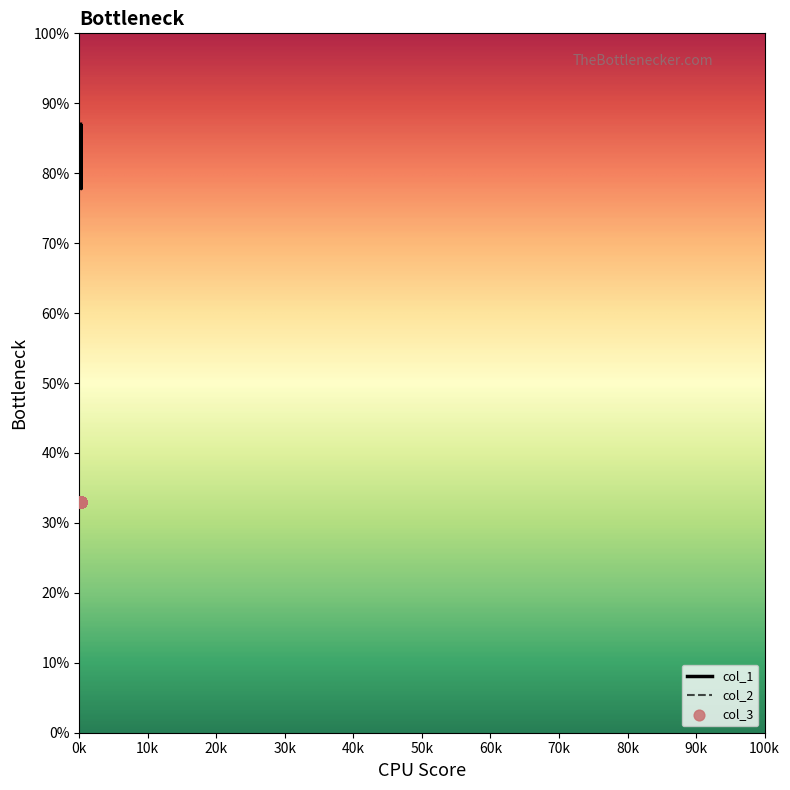

Is the value of col_2 at 31 greater than the value of col_1 at 30k?

No